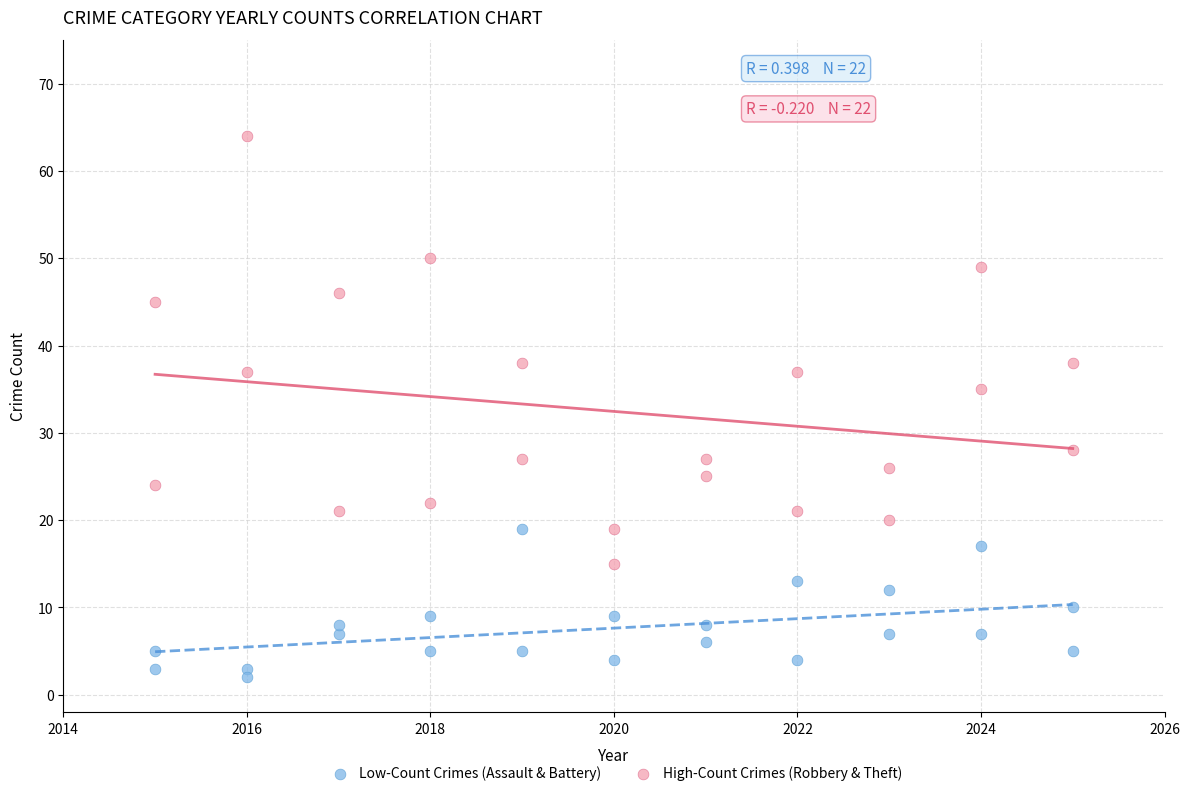

Which series reaches the minimum Y coordinate?

Low-Count Crimes (Assault & Battery)